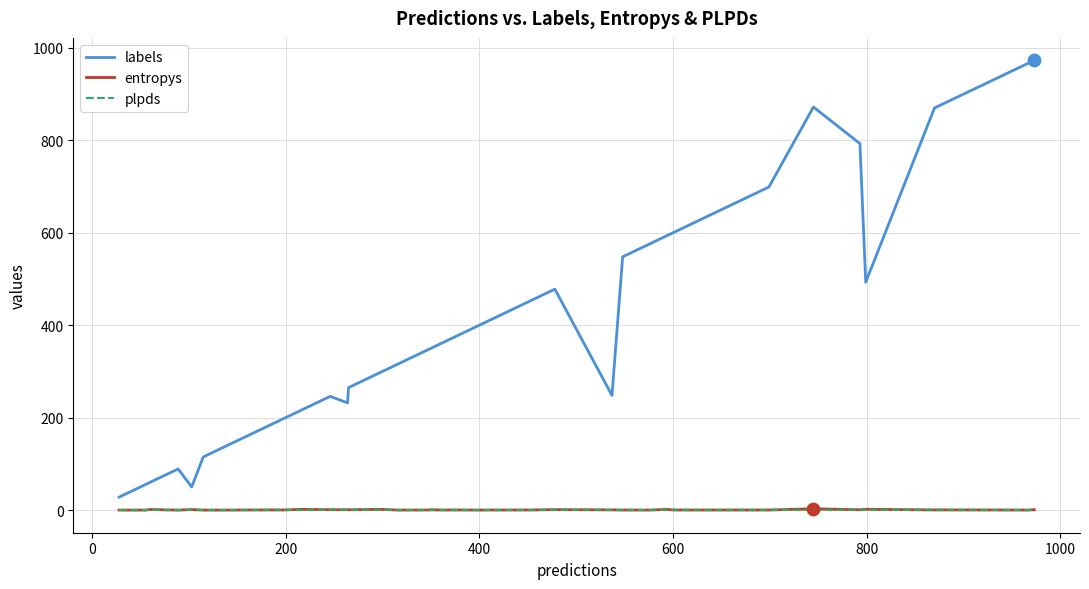

Which series has the largest total across all categories?

labels